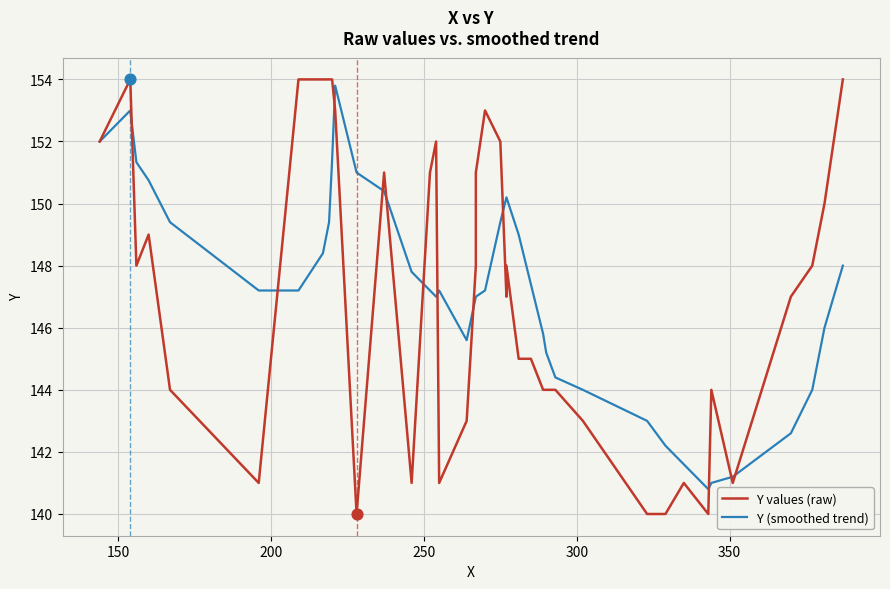

Which series has the largest total across all categories?

Y (smoothed trend)